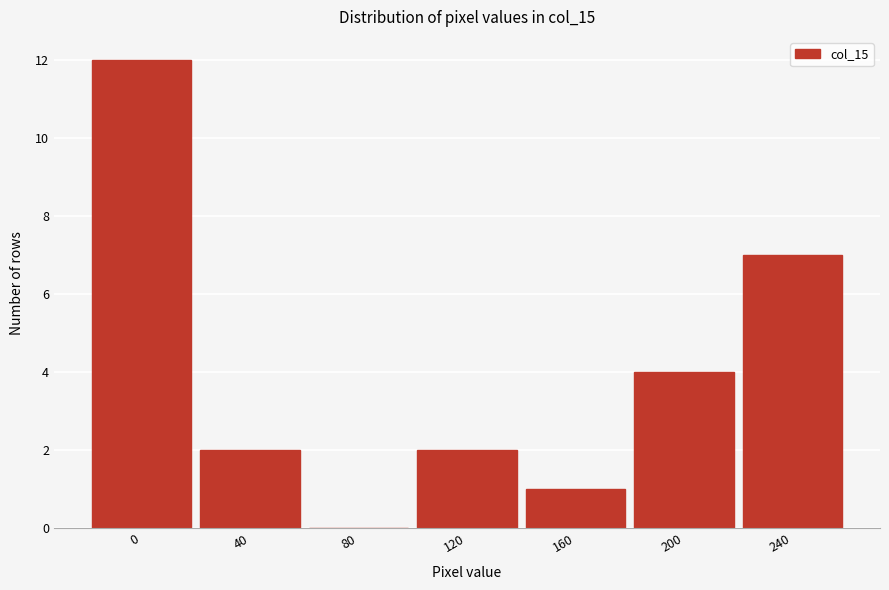

Reading left to right, list all the values displayed in this chart.

0=12	40=2	80=0	120=2	160=1	200=4	240=7